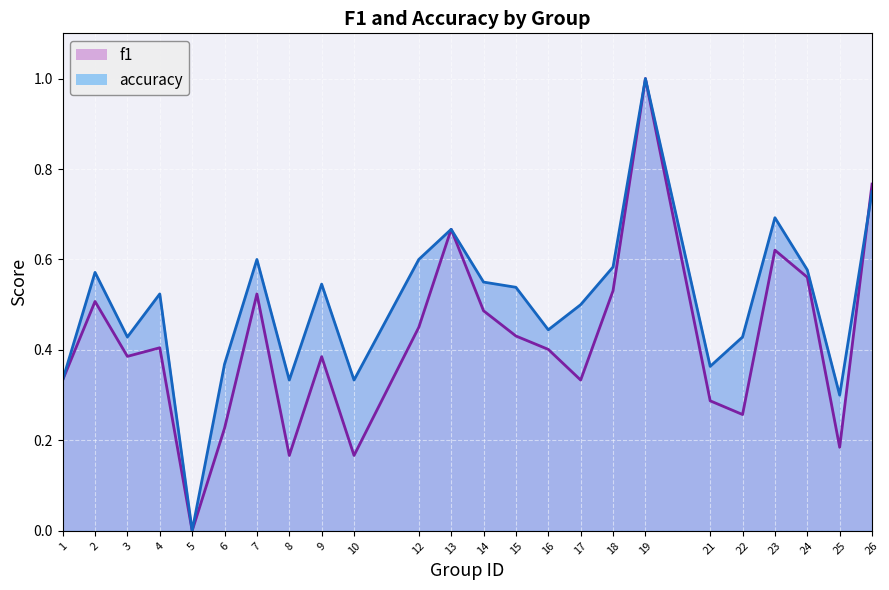

Rank the series at 21 from highest to lowest value.

accuracy, f1